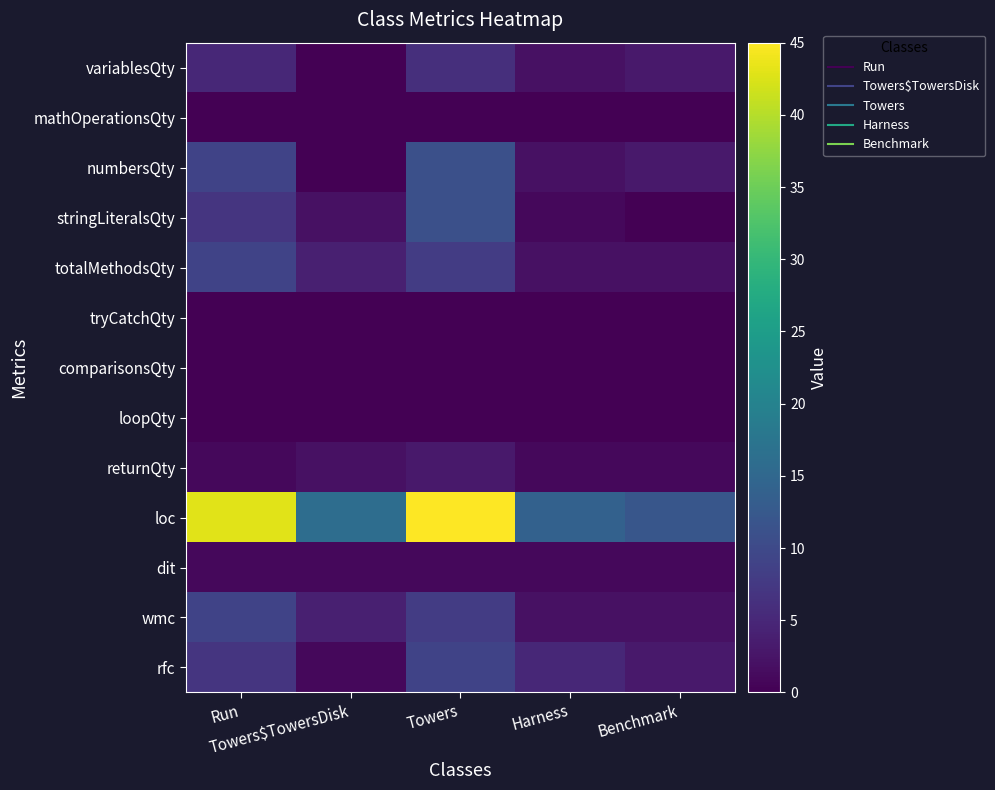

Reading left to right, list all the values displayed in this chart.

rfc: Run=7	Towers$TowersDisk=1	Towers=9	Harness=5	Benchmark=3
wmc: Run=9	Towers$TowersDisk=4	Towers=8	Harness=2	Benchmark=2
dit: Run=1	Towers$TowersDisk=1	Towers=1	Harness=1	Benchmark=1
loc: Run=43	Towers$TowersDisk=16	Towers=45	Harness=14	Benchmark=12
returnQty: Run=1	Towers$TowersDisk=2	Towers=3	Harness=1	Benchmark=1
loopQty: Run=0	Towers$TowersDisk=0	Towers=0	Harness=0	Benchmark=0
comparisonsQty: Run=0	Towers$TowersDisk=0	Towers=0	Harness=0	Benchmark=0
tryCatchQty: Run=0	Towers$TowersDisk=0	Towers=0	Harness=0	Benchmark=0
totalMethodsQty: Run=9	Towers$TowersDisk=4	Towers=8	Harness=2	Benchmark=2
stringLiteralsQty: Run=7	Towers$TowersDisk=2	Towers=11	Harness=1	Benchmark=0
numbersQty: Run=9	Towers$TowersDisk=0	Towers=11	Harness=2	Benchmark=3
mathOperationsQty: Run=0	Towers$TowersDisk=0	Towers=0	Harness=0	Benchmark=0
variablesQty: Run=5	Towers$TowersDisk=0	Towers=6	Harness=2	Benchmark=3